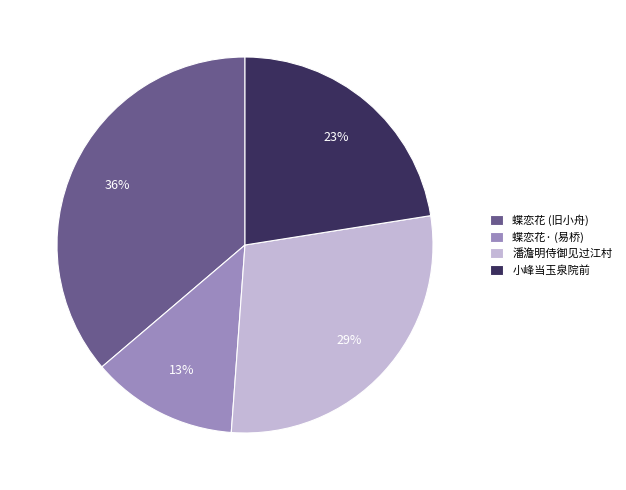

Does any single category account for the majority?

No